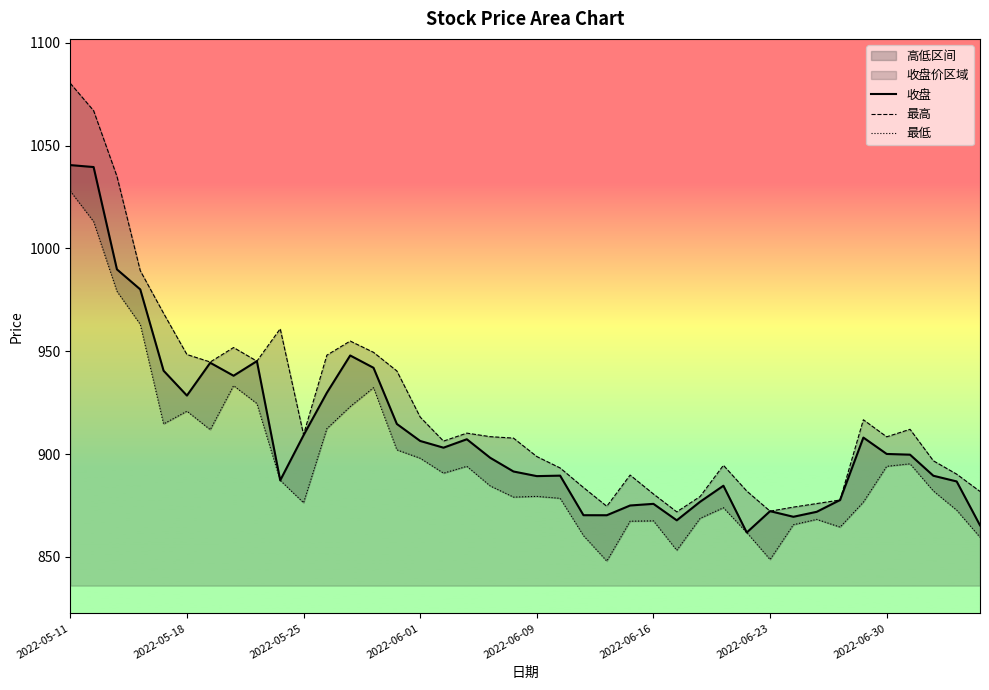

Rank the categories by 收盘 value from lowest to highest.

29, 39, 26, 31, 23, 22, 32, 30, 24, 25, 27, 33, 28, 38, 9, 20, 37, 21, 19, 18, 36, 35, 16, 15, 17, 34, 10, 14, 2022-06-16, 11, 2022-06-30, 2022-06-09, 13, 2022-06-23, 8, 12, 2022-06-01, 2022-05-25, 2022-05-18, 2022-05-11